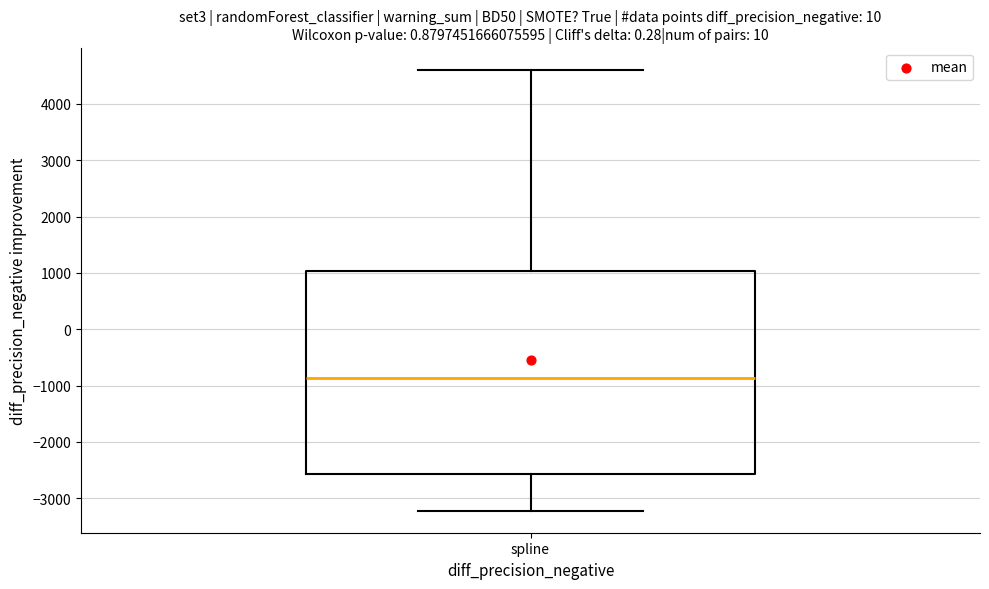

Read this box plot against the y-axis: the position of the median line, the range covered by the box, and the ends of both whiskers. The values are not printed on the chart, so give them approximately, as read against the axis.

median -900, box -2600 to 1000, whiskers -3200 to 4600